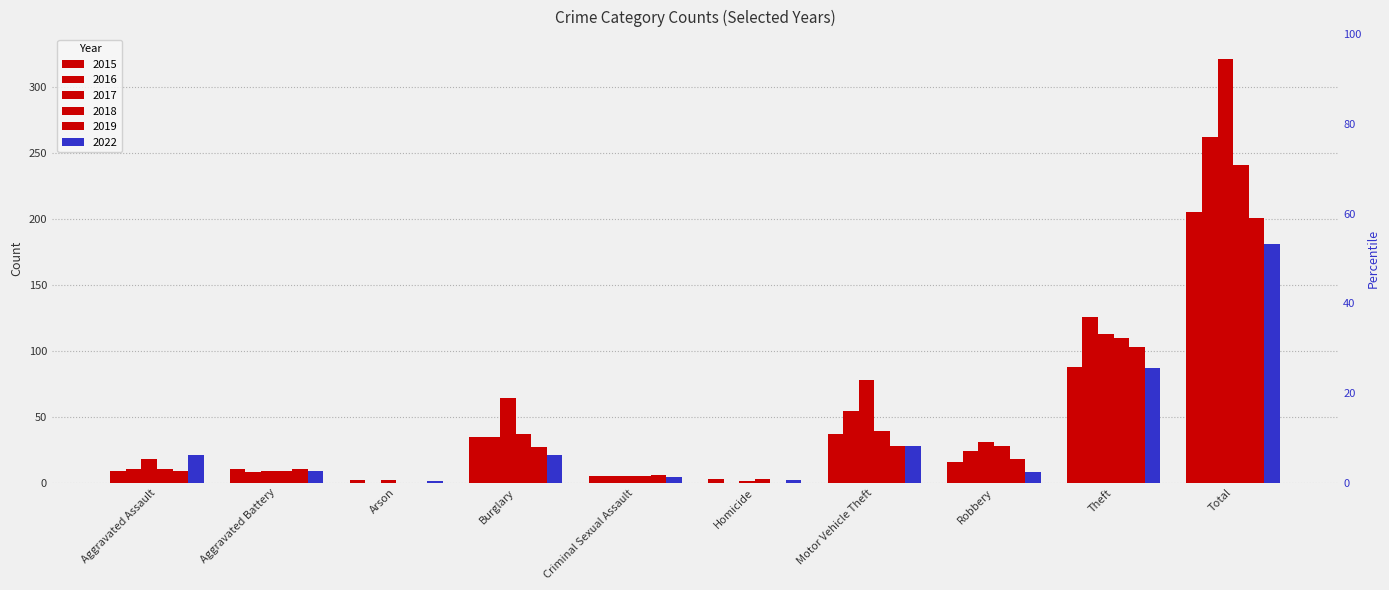

How many categories are shown in the chart?

10